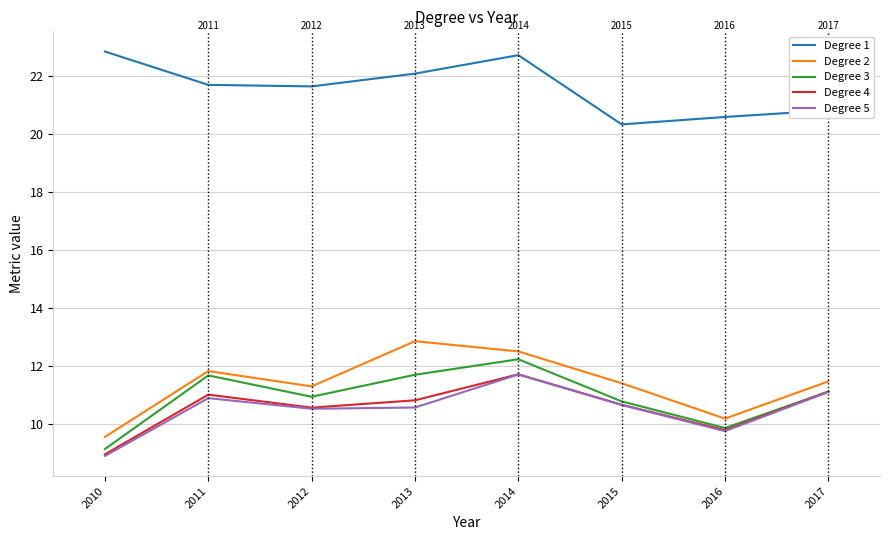

True or false: Degree 1 and Degree 5 intersect in this chart.

False